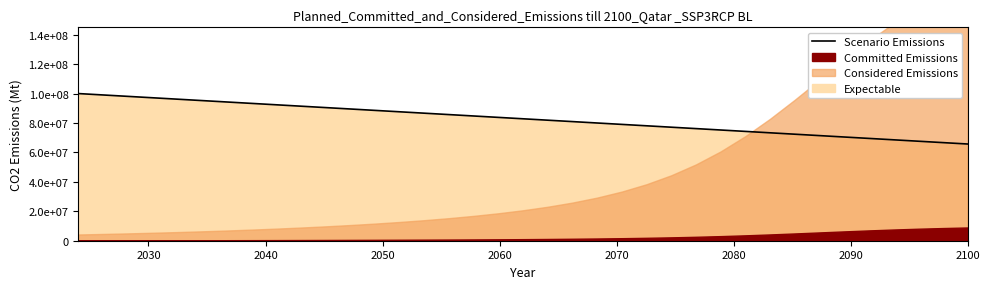

What is the sum of all values?

3065714285.7